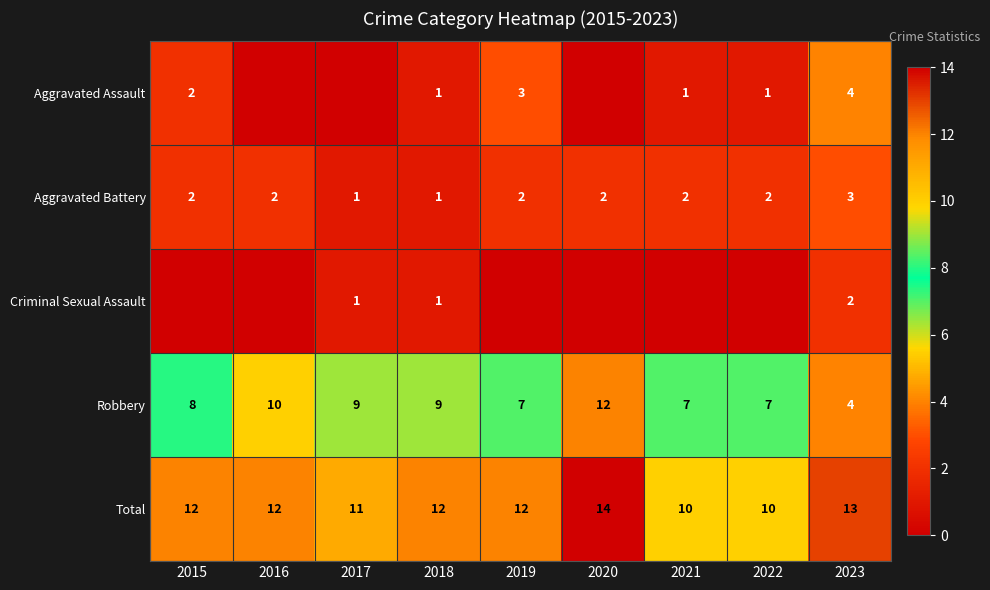

Which label corresponds to the largest value in the chart?

2020